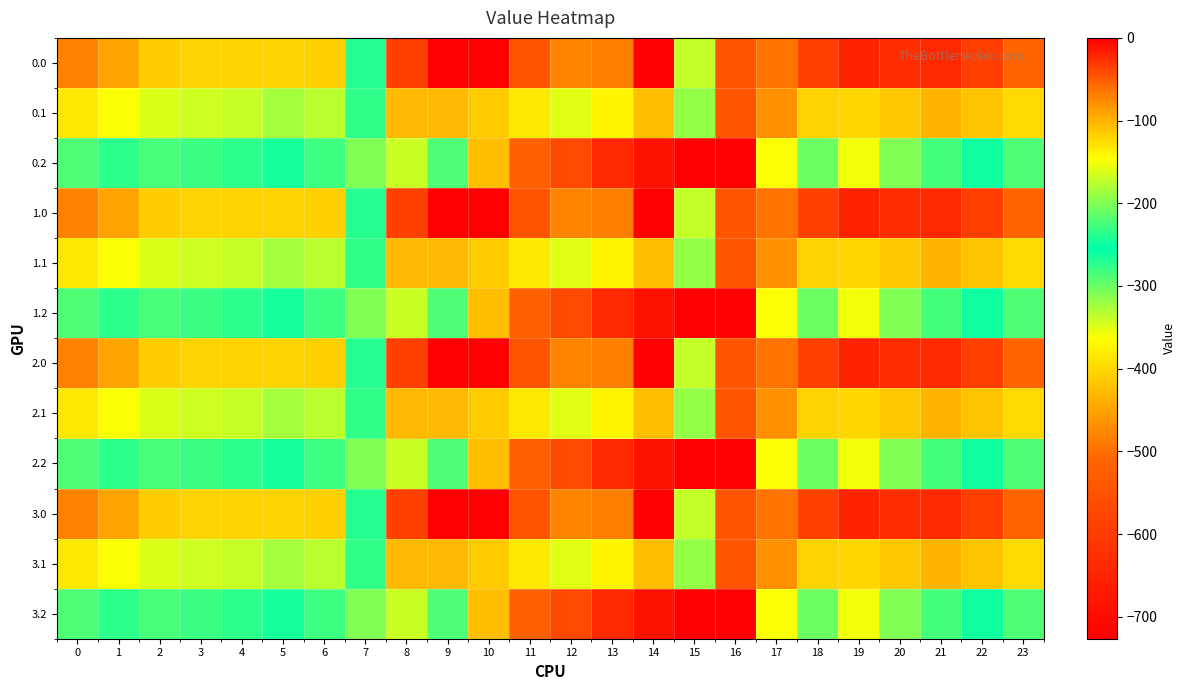

At which category is the sum across all series the highest?

8